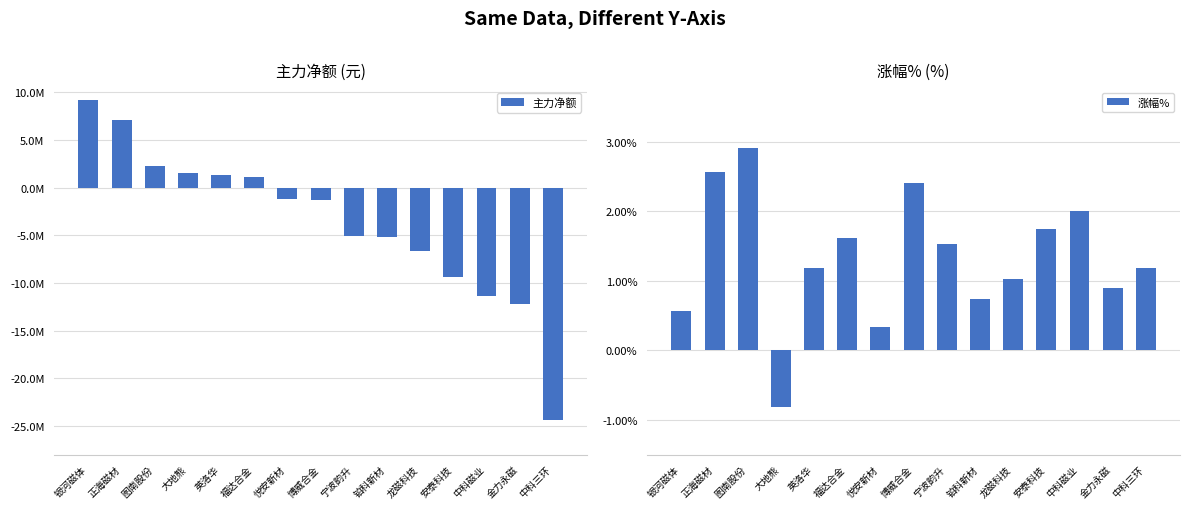

What is the maximum value shown in the chart?

9156869.0